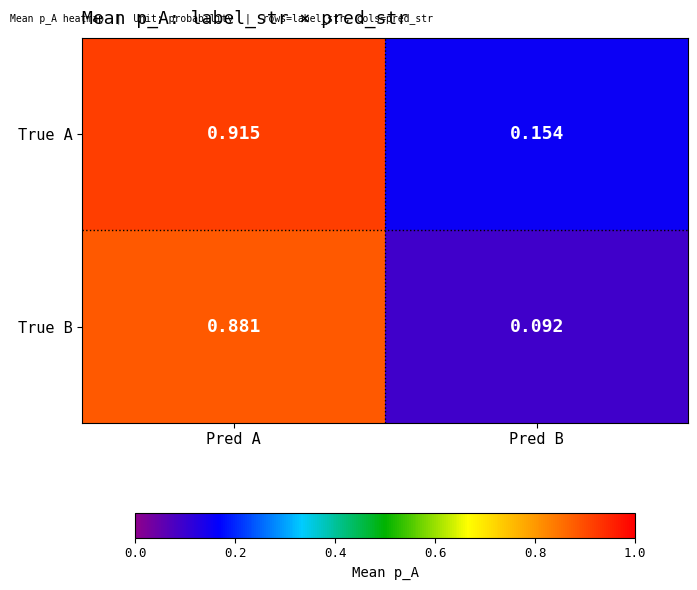

Which series has the widest spread of values?

True B